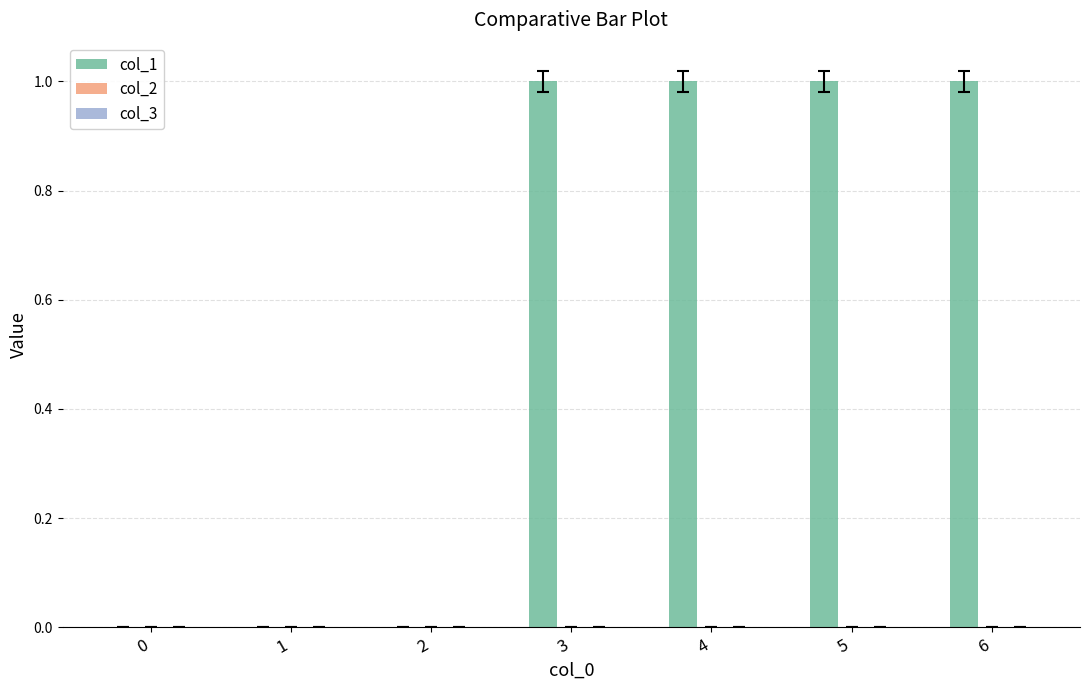

The value at 1 is 0. True or false?

True